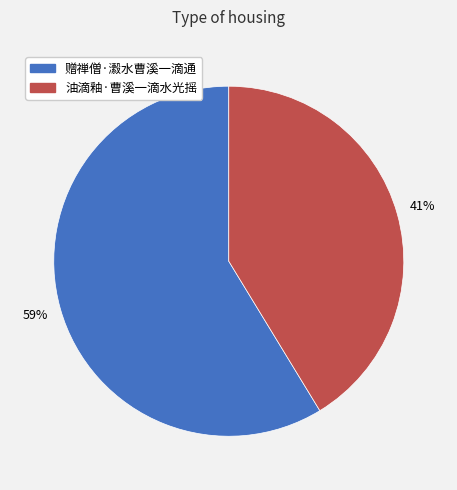

Is there any slice that represents more than half of the pie?

Yes